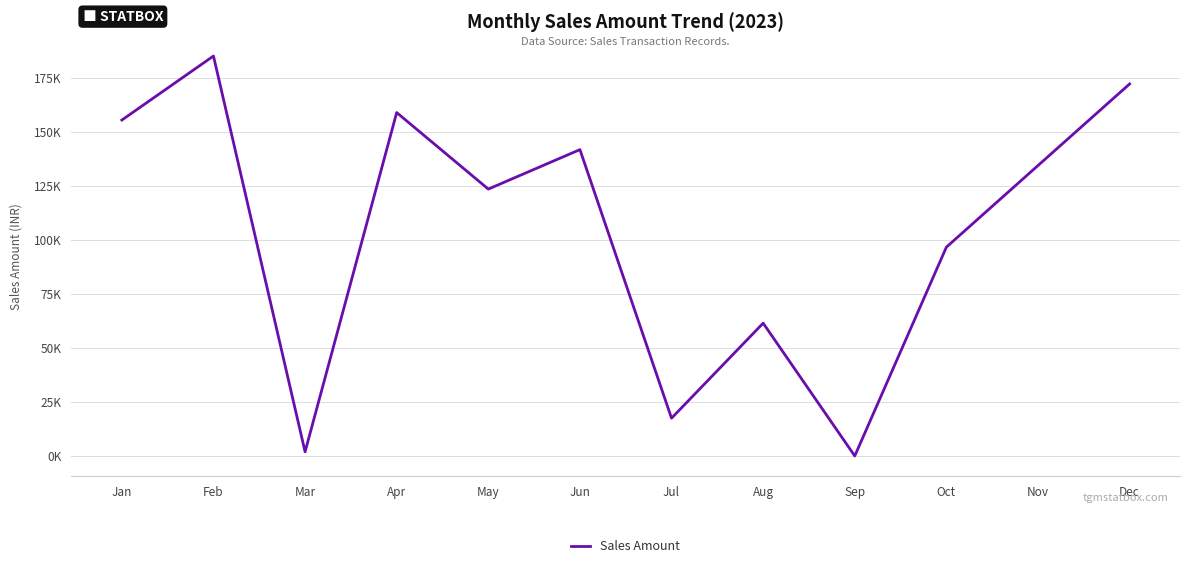

Where is the first local maximum?

Feb